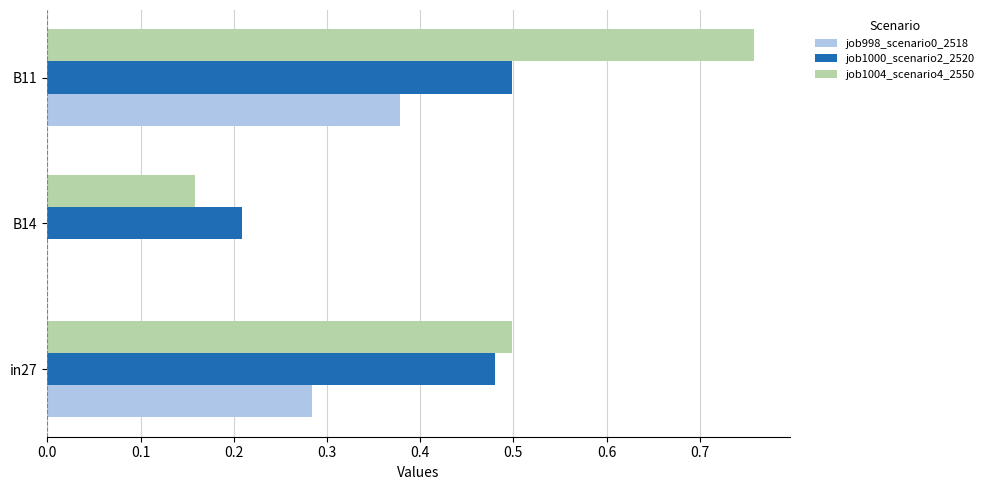

What are all the series names shown in the legend?

job998_scenario0_2518, job1000_scenario2_2520, job1004_scenario4_2550